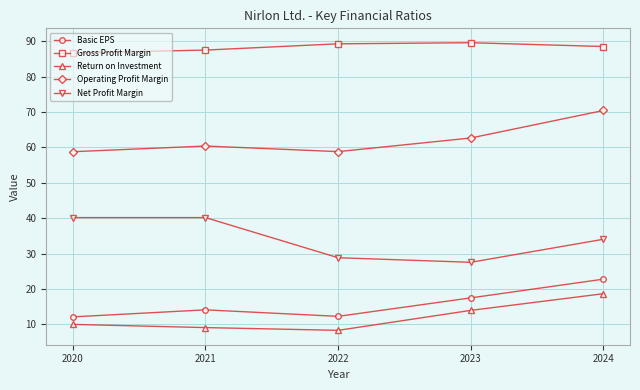

True or false: Basic EPS and Return on Investment intersect in this chart.

False